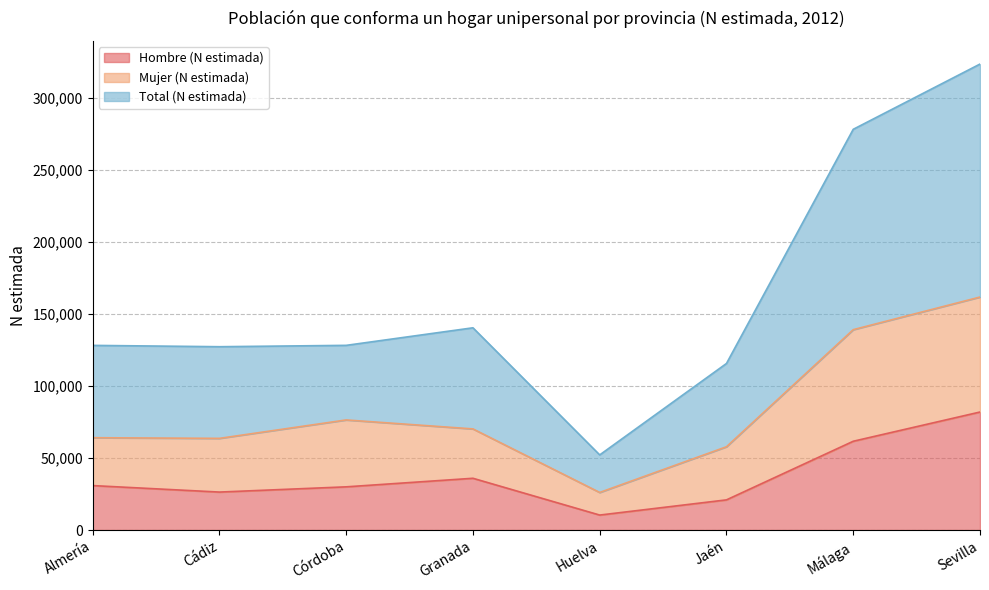

True or false: Hombre (N estimada) and Mujer (N estimada) intersect in this chart.

False